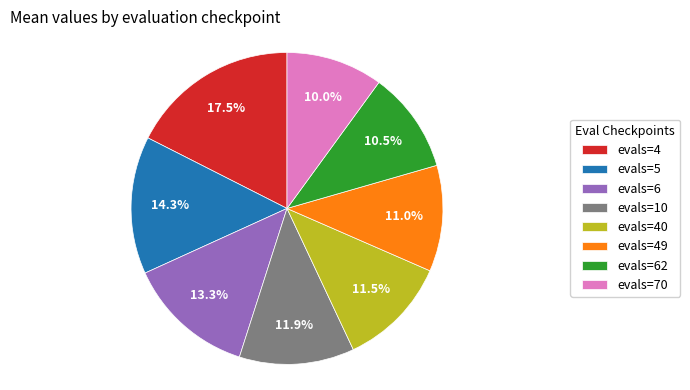

Does any single category account for the majority?

No